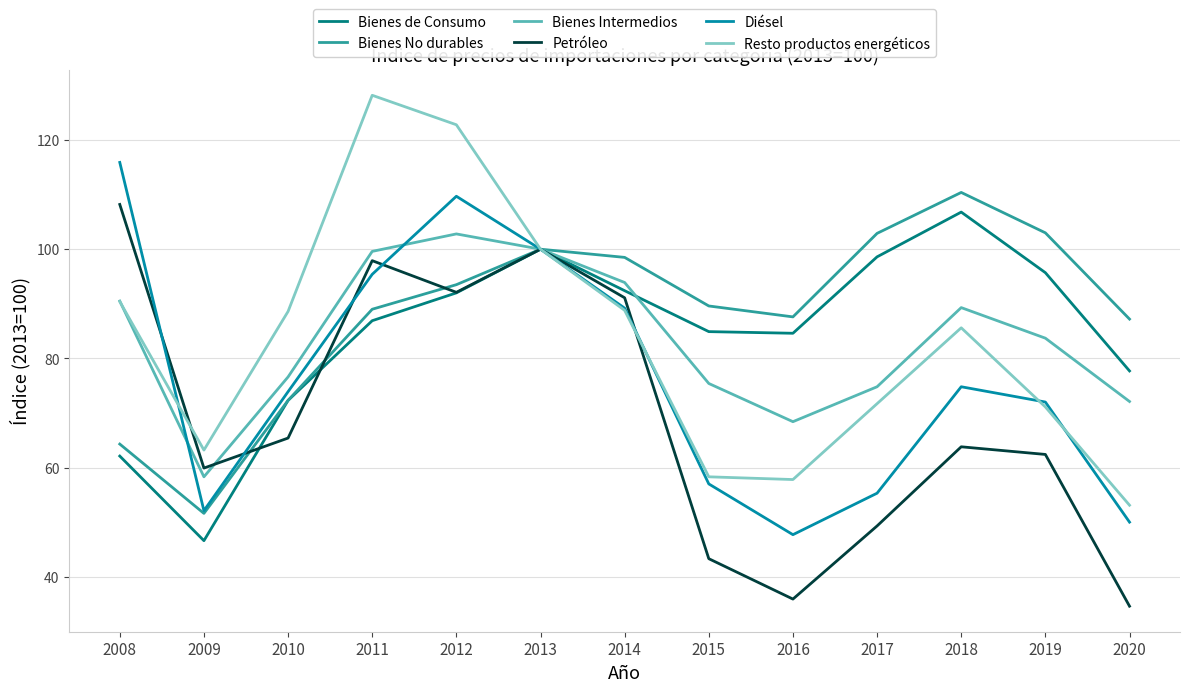

Is it true that Petróleo equals 43.3 at 2015?

True